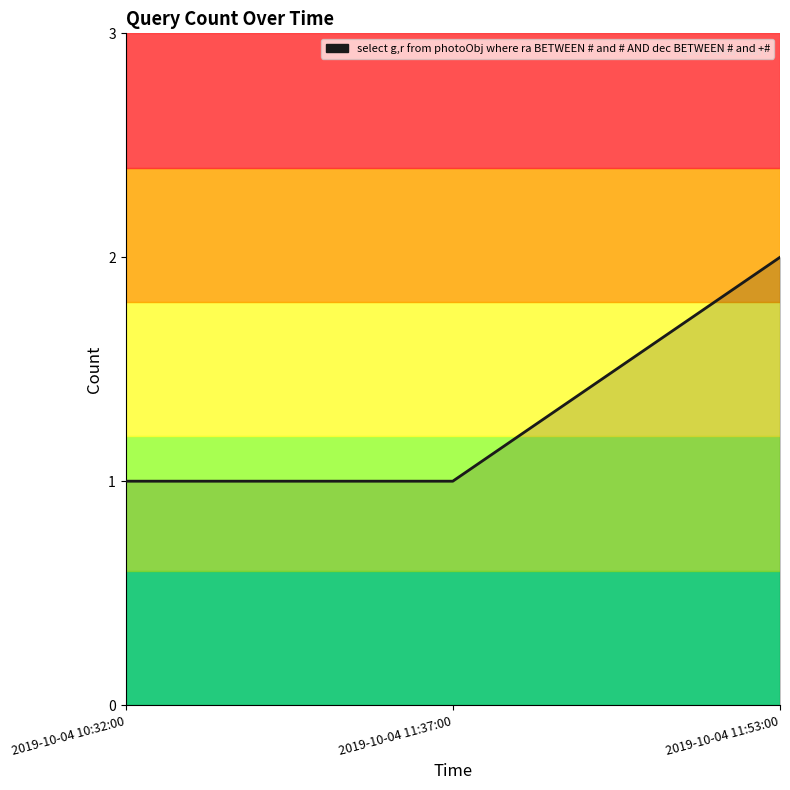

The value at 2019-10-04 10:32:00 is 1. True or false?

True